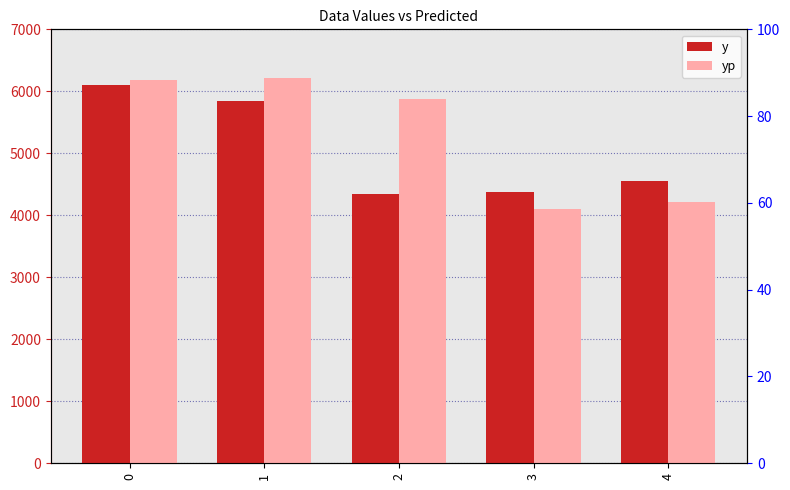

List the series in order of their overall mean, highest first.

yp, y